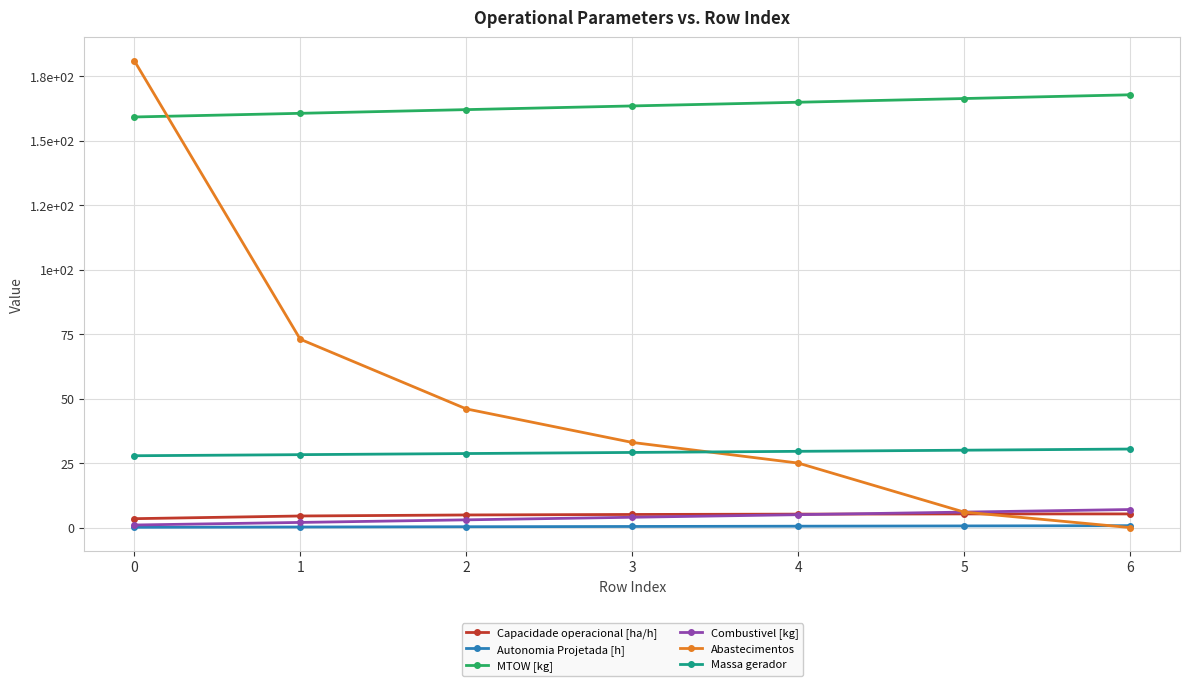

Does the chart have visible grid lines?

Yes